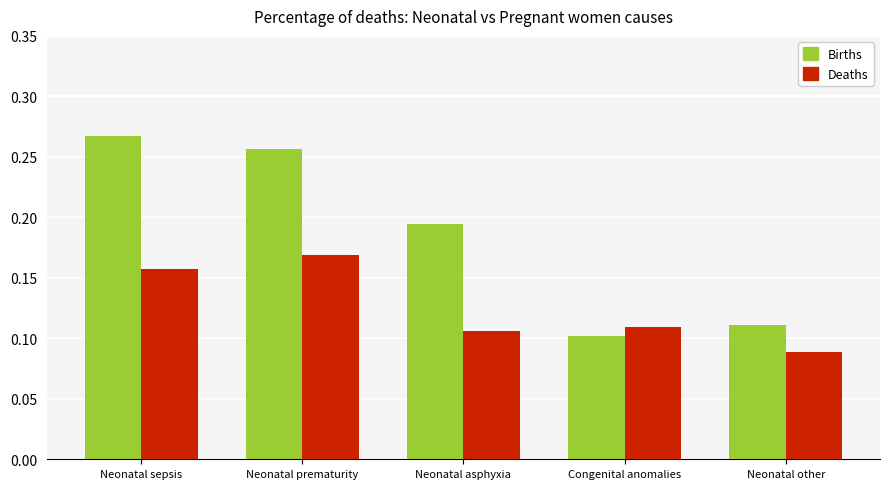

List the labels in order of Deaths value, smallest first.

Neonatal other, Neonatal asphyxia, Congenital anomalies, Neonatal sepsis, Neonatal prematurity